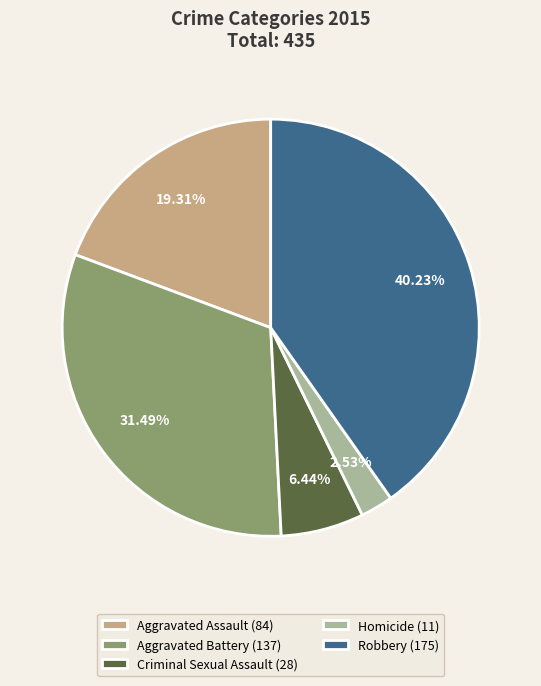

Rank the categories by value from lowest to highest.

Homicide, Criminal Sexual Assault, Aggravated Assault, Aggravated Battery, Robbery